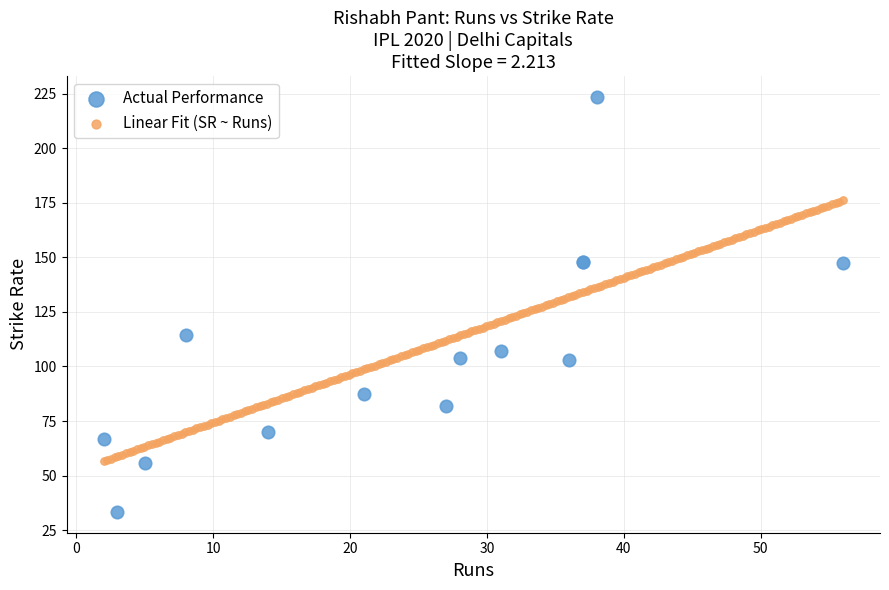

Which series reaches the minimum Y coordinate?

Actual Performance